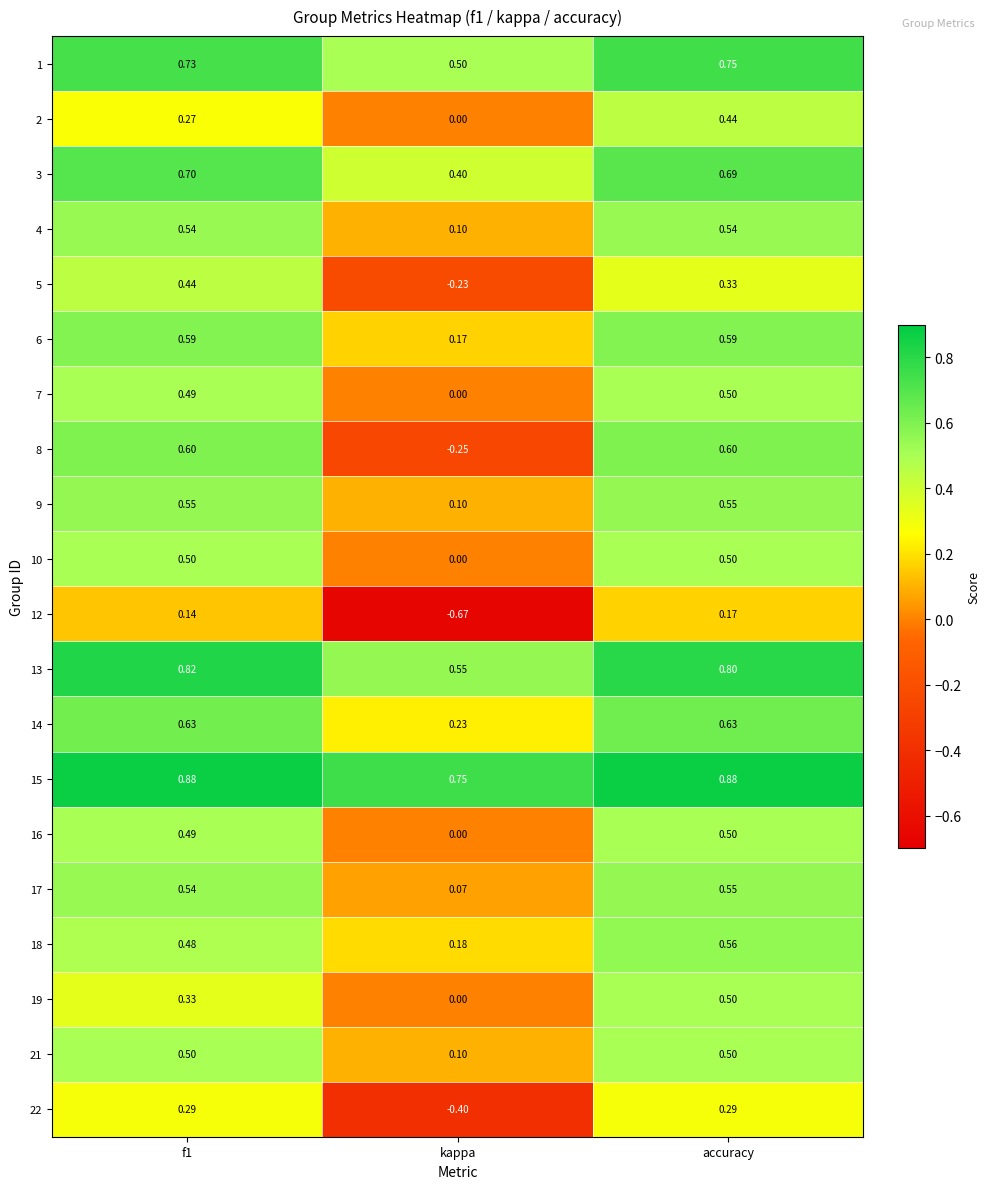

At which category is the sum across all series the highest?

accuracy